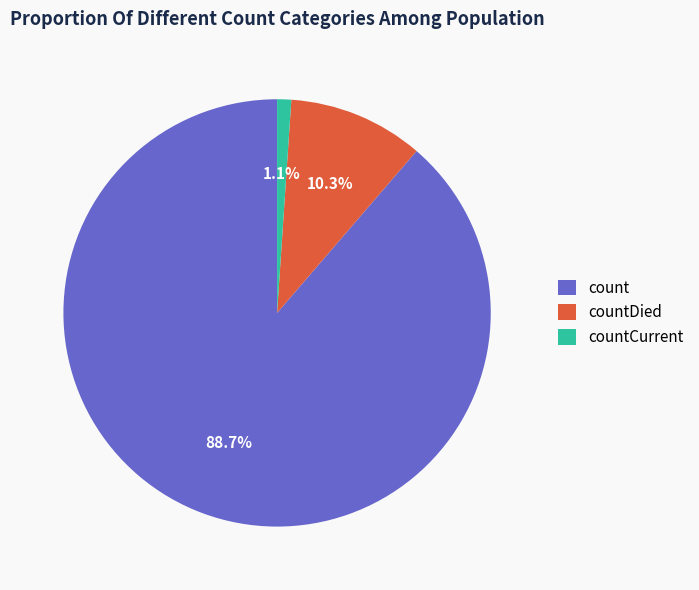

How many segments does this pie chart have?

3